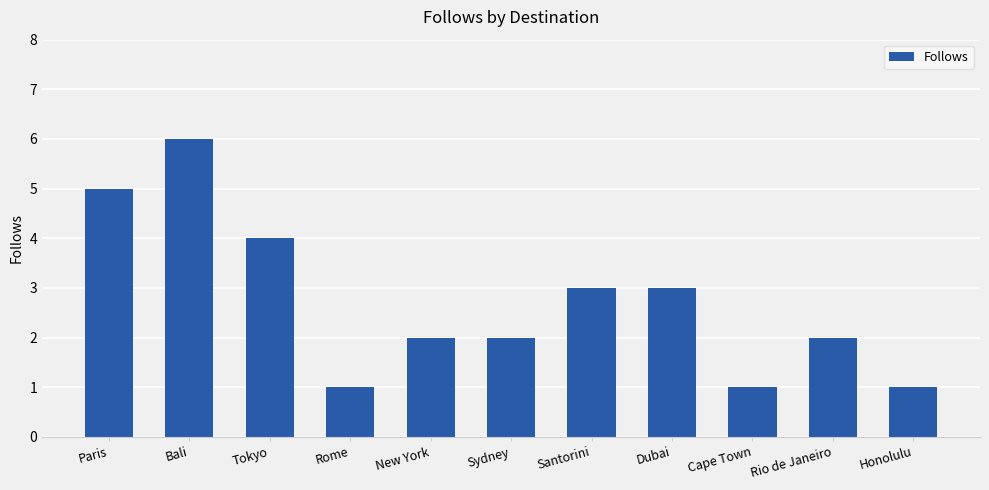

Which label corresponds to the largest value in the chart?

Bali